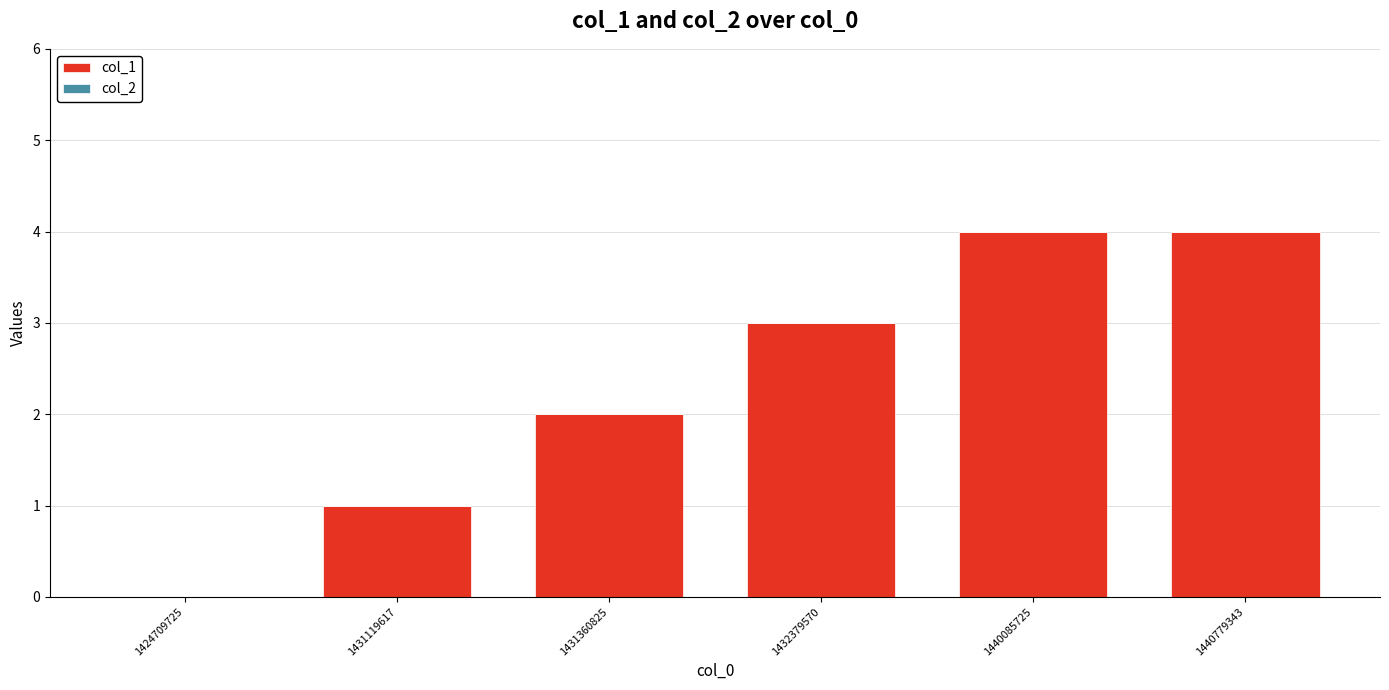

Are the bars horizontal?

No